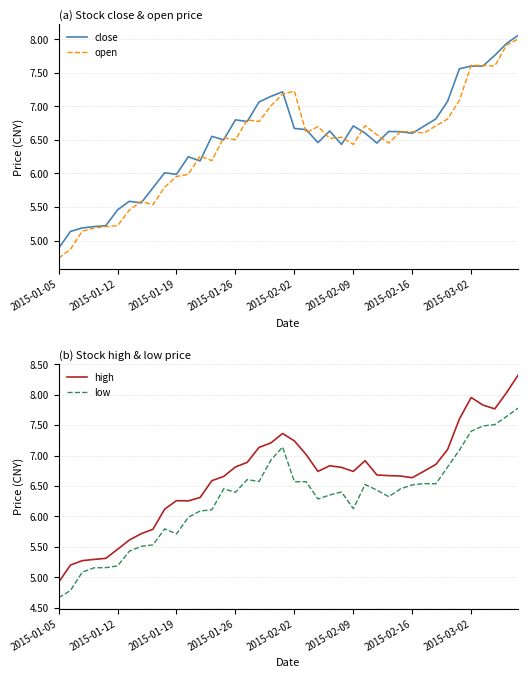

Rank the series at 22 from highest to lowest value.

high, open, close, low